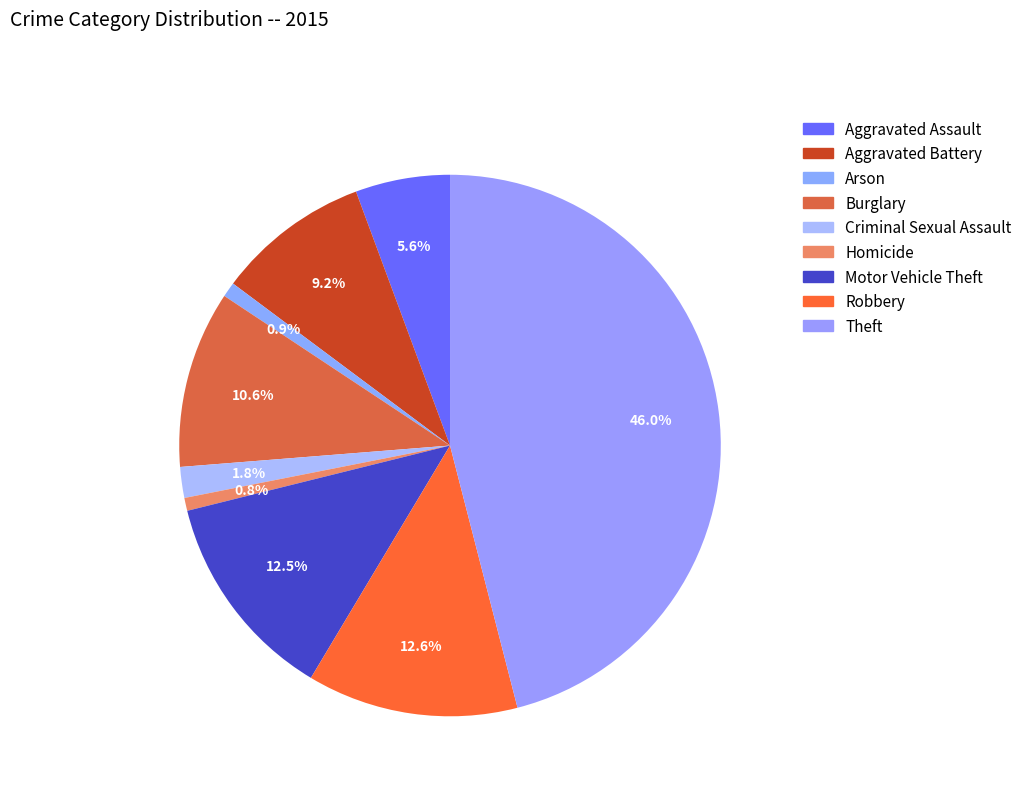

How much of the chart is everything except Arson?

99.1%